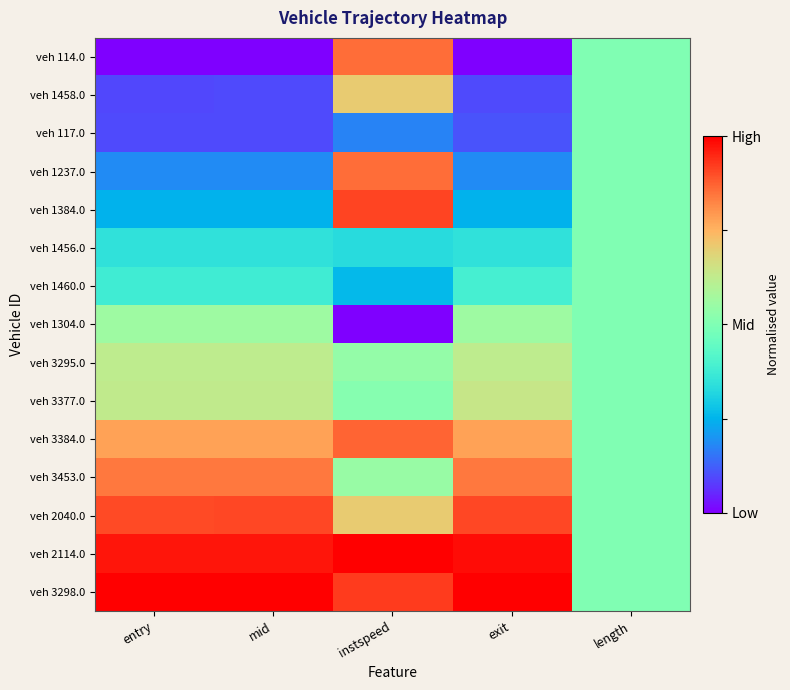

Reading left to right, extract all data points from this chart.

veh 114.0: entry=0.0	mid=0.0	instspeed=0.9	exit=0.0	length=0.5
veh 1458.0: entry=0.1	mid=0.1	instspeed=0.7	exit=0.1	length=0.5
veh 117.0: entry=0.1	mid=0.1	instspeed=0.2	exit=0.1	length=0.5
veh 1237.0: entry=0.2	mid=0.2	instspeed=0.9	exit=0.2	length=0.5
veh 1384.0: entry=0.2	mid=0.2	instspeed=0.9	exit=0.2	length=0.5
veh 1456.0: entry=0.3	mid=0.3	instspeed=0.3	exit=0.3	length=0.5
veh 1460.0: entry=0.4	mid=0.4	instspeed=0.3	exit=0.4	length=0.5
veh 1304.0: entry=0.6	mid=0.6	instspeed=0.0	exit=0.6	length=0.5
veh 3295.0: entry=0.6	mid=0.6	instspeed=0.5	exit=0.6	length=0.5
veh 3377.0: entry=0.6	mid=0.6	instspeed=0.5	exit=0.6	length=0.5
veh 3384.0: entry=0.8	mid=0.8	instspeed=0.9	exit=0.8	length=0.5
veh 3453.0: entry=0.8	mid=0.8	instspeed=0.5	exit=0.8	length=0.5
veh 2040.0: entry=0.9	mid=0.9	instspeed=0.7	exit=0.9	length=0.5
veh 2114.0: entry=1.0	mid=1.0	instspeed=1.0	exit=1.0	length=0.5
veh 3298.0: entry=1.0	mid=1.0	instspeed=0.9	exit=1.0	length=0.5